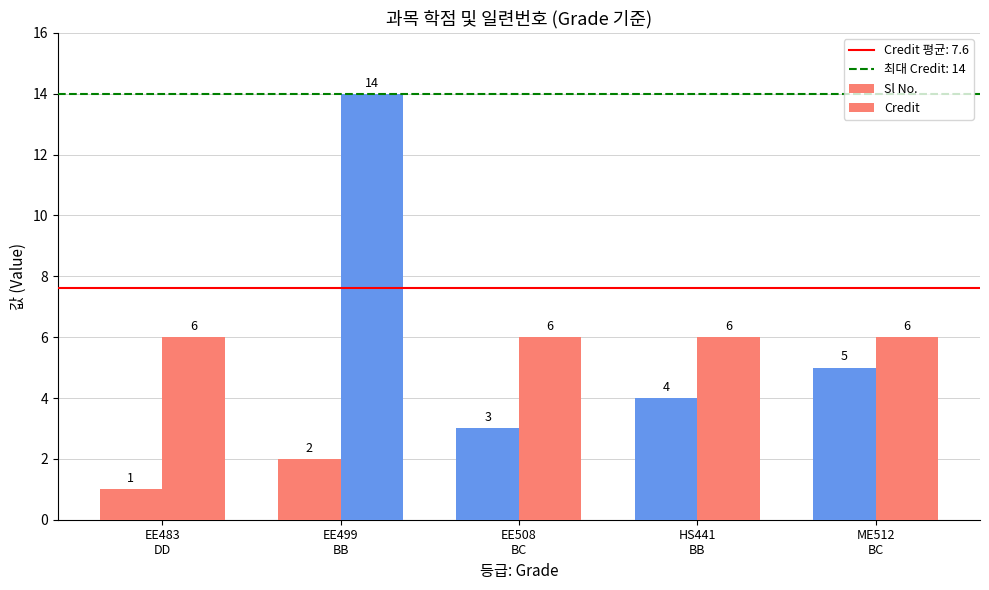

Reading left to right, what are all the values shown in this chart?

Sl No.: EE483
DD=1	EE499
BB=2	EE508
BC=3	HS441
BB=4	ME512
BC=5
Credit: EE483
DD=6	EE499
BB=14	EE508
BC=6	HS441
BB=6	ME512
BC=6